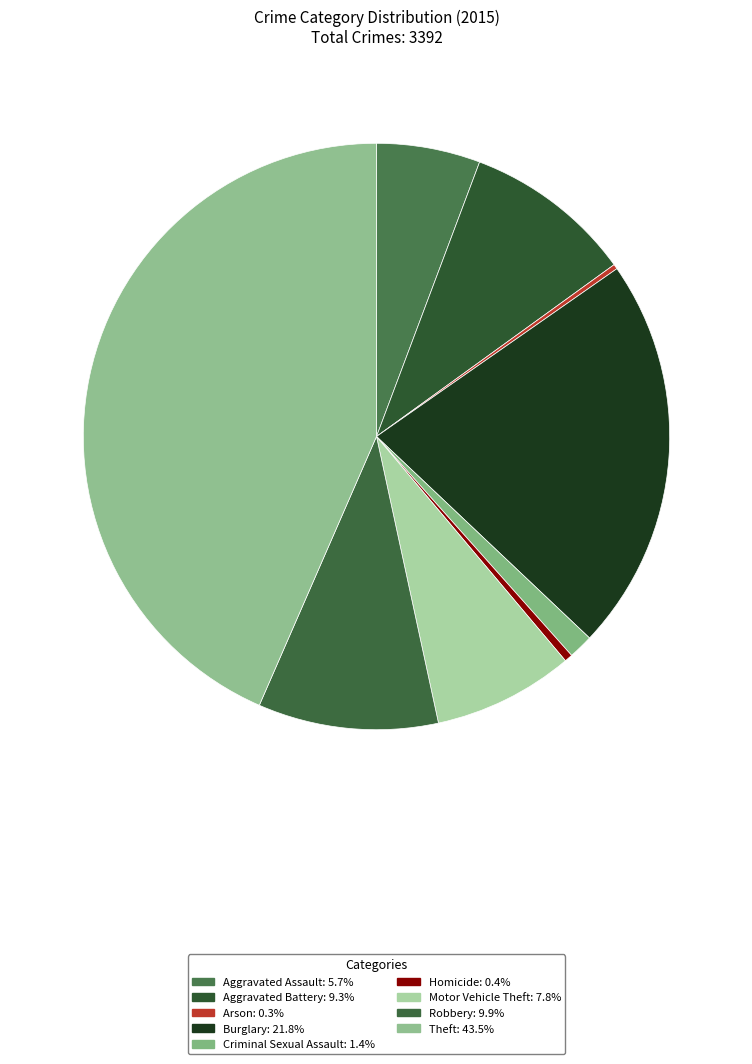

Does Aggravated Battery represent more than half of the total?

No